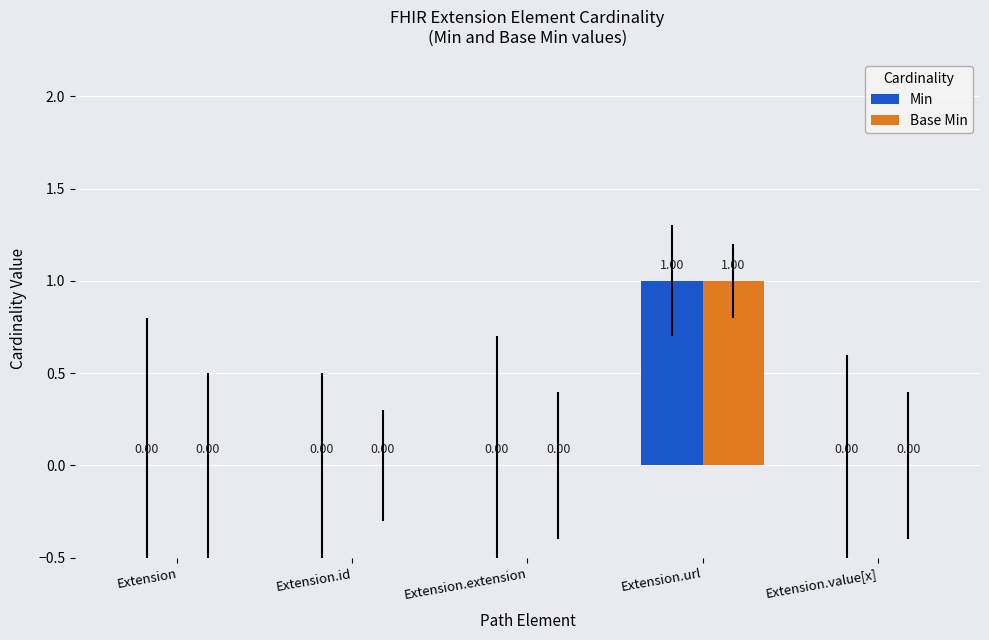

At which category is the sum across all series the highest?

Extension.url